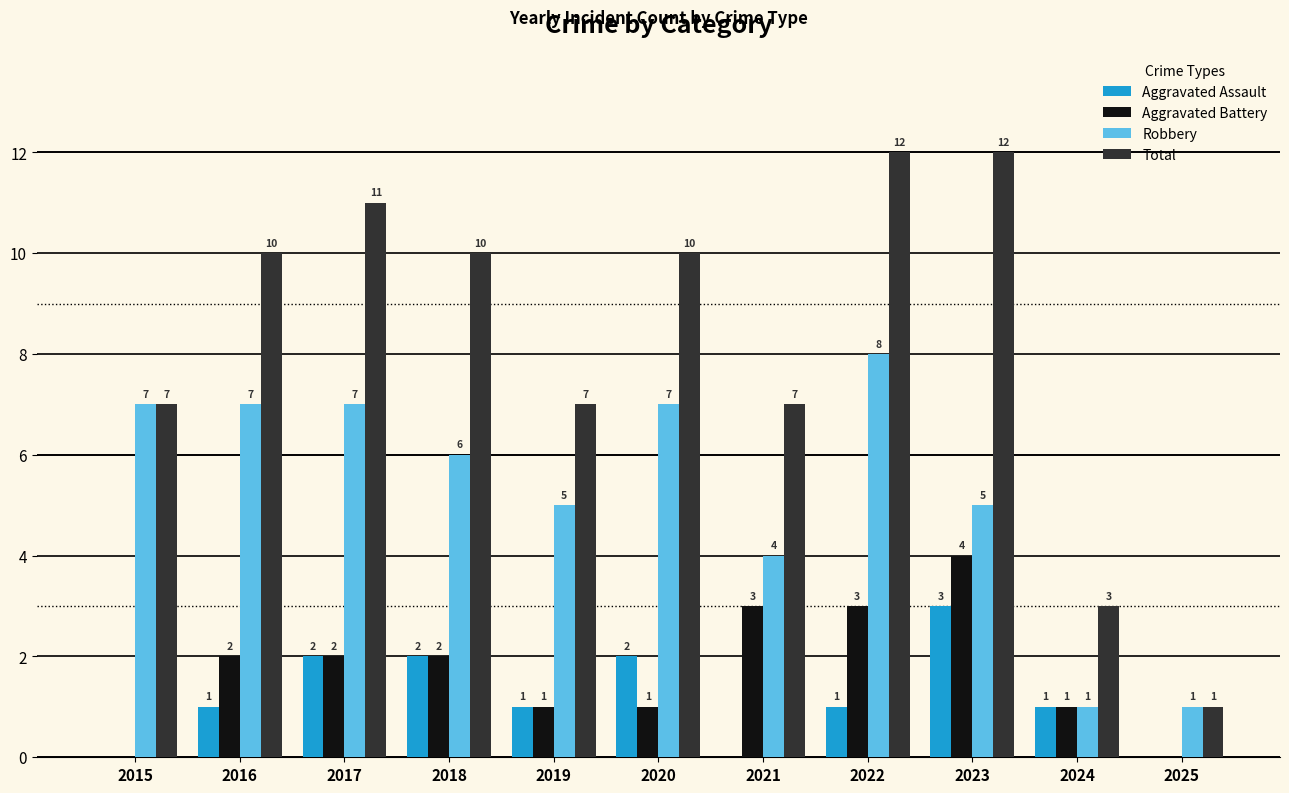

Between 2019 and 2023, which series saw the biggest shift?

Total